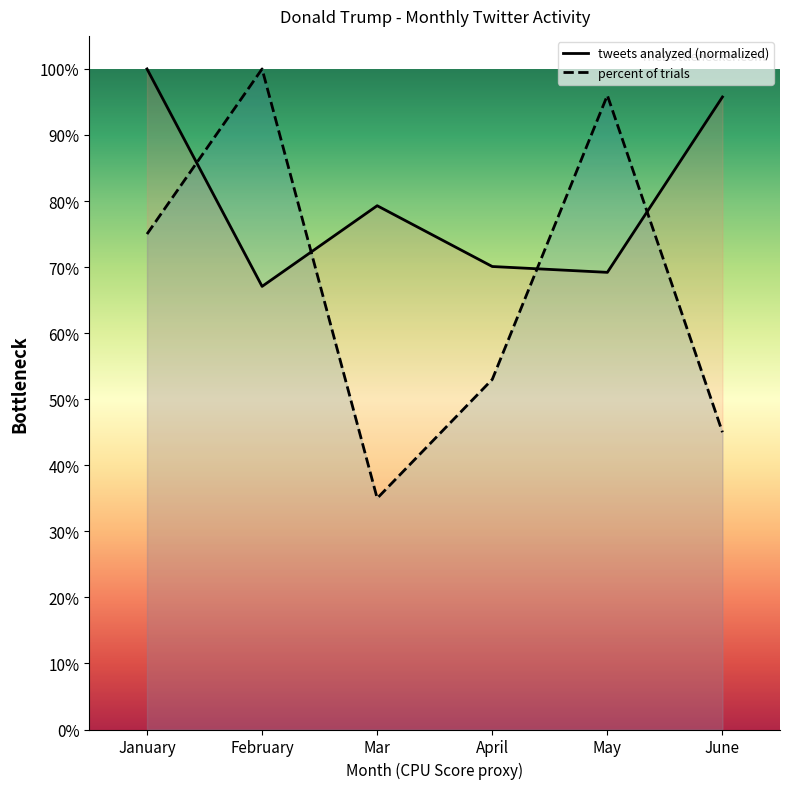

What is the sum of the tweets analyzed values at January and April?

1.7